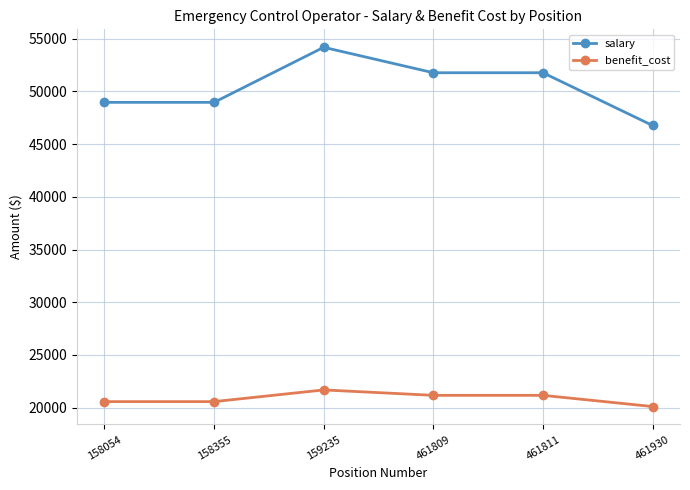

At which label does salary reach its peak?

159235